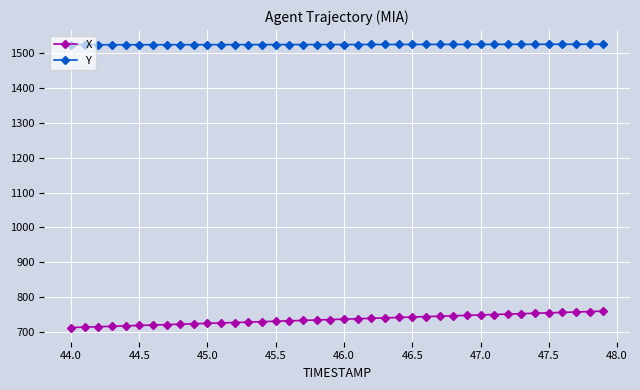

What is the maximum value for X?

759.4